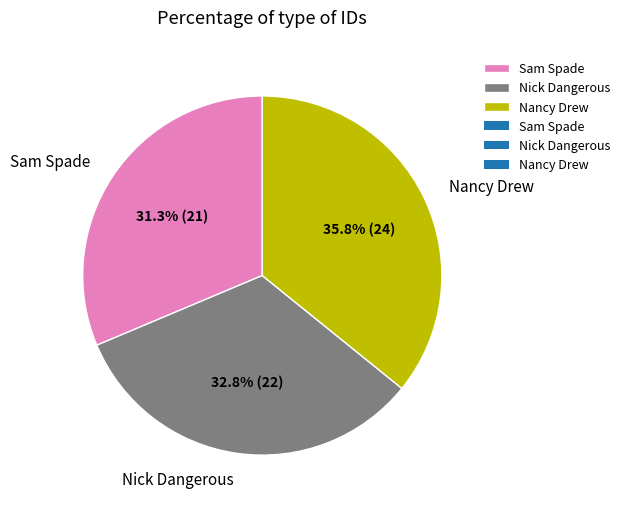

Is there any slice that represents more than half of the pie?

No